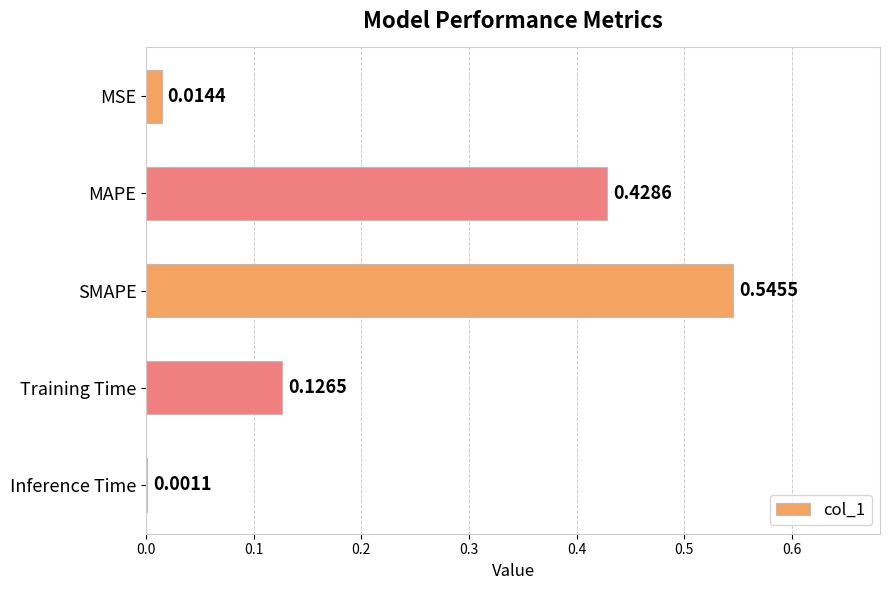

What is the change in value from MSE to Training Time?

+0.1